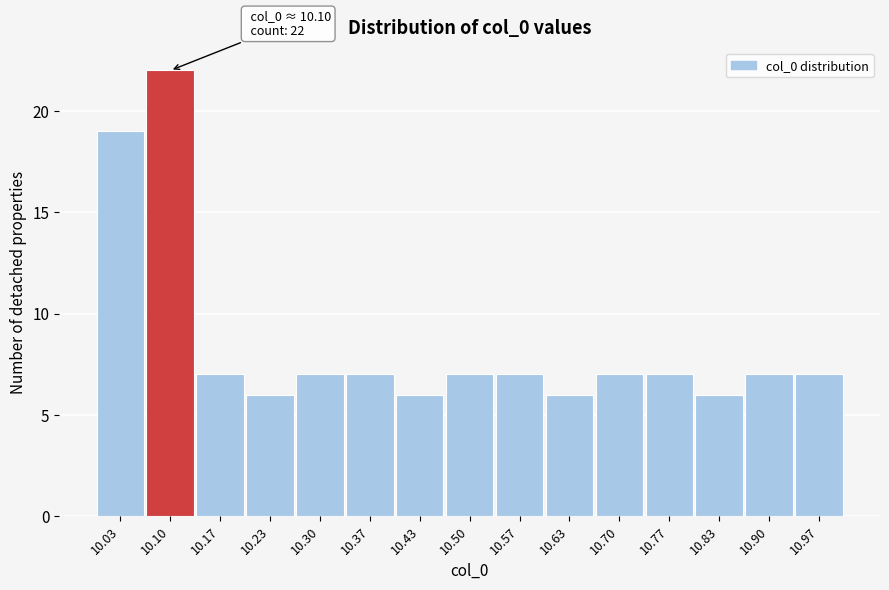

Over which range of the x-axis is the bar tallest?

10.07 to 10.13